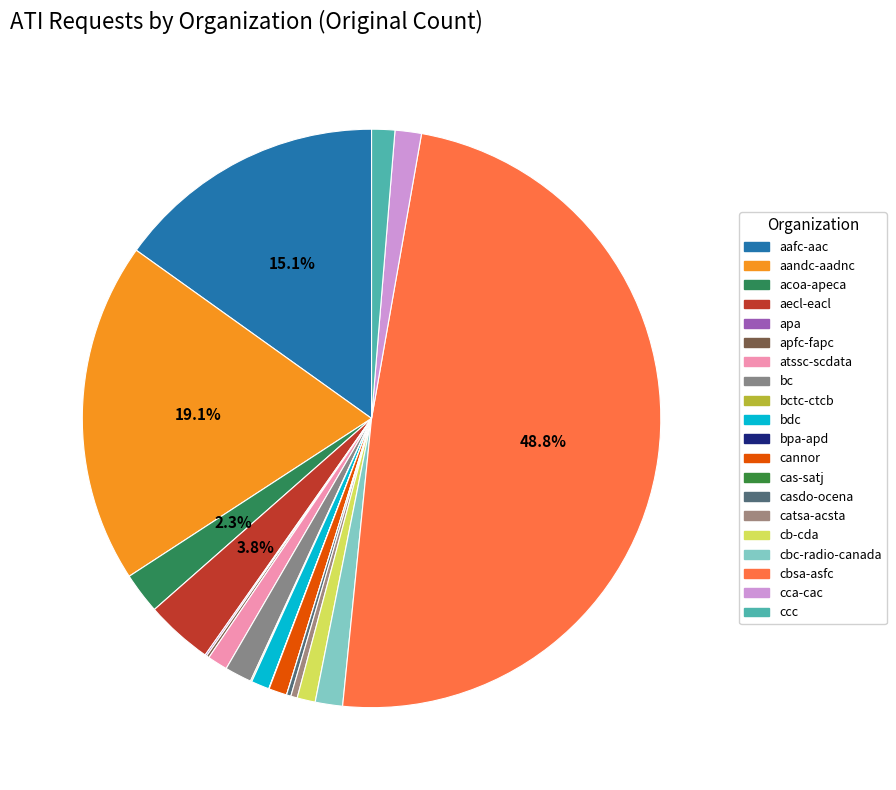

Count the number of slices in the pie.

20